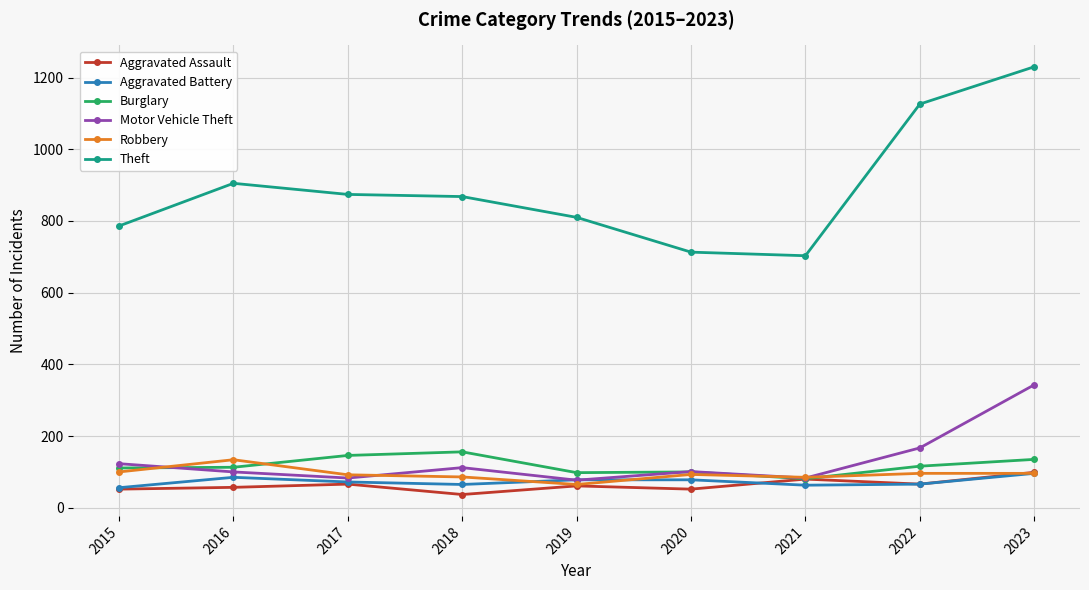

After their last crossing, which series has the higher values: Aggravated Battery or Motor Vehicle Theft?

Motor Vehicle Theft